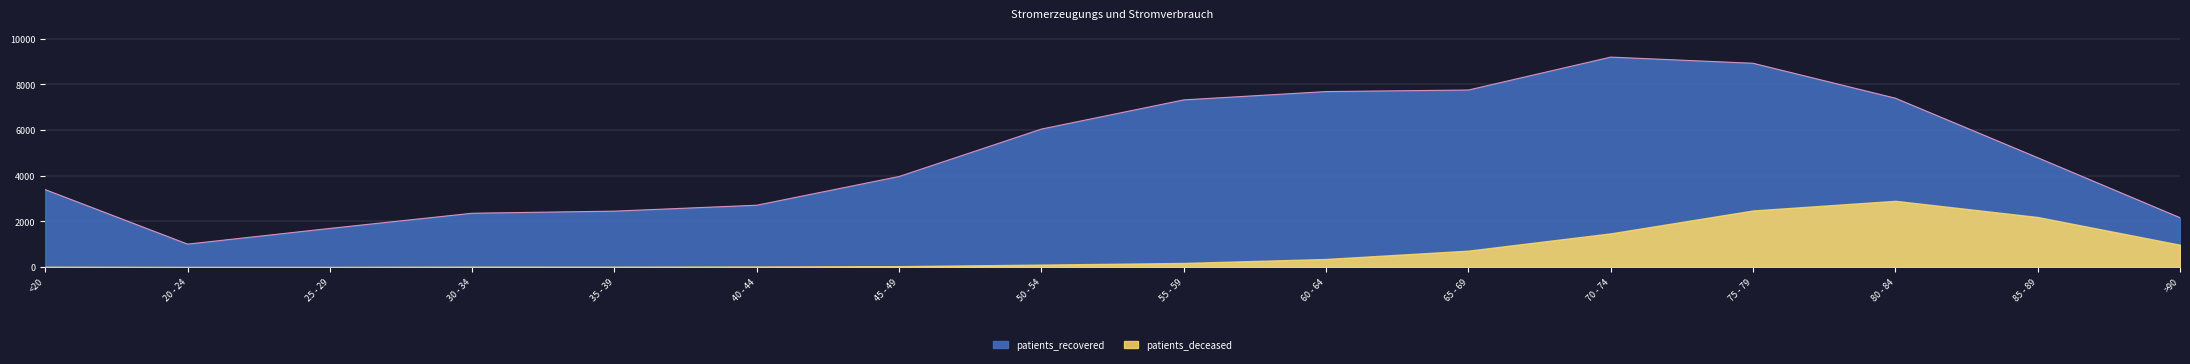

Which category has the highest value across all series?

70 - 74